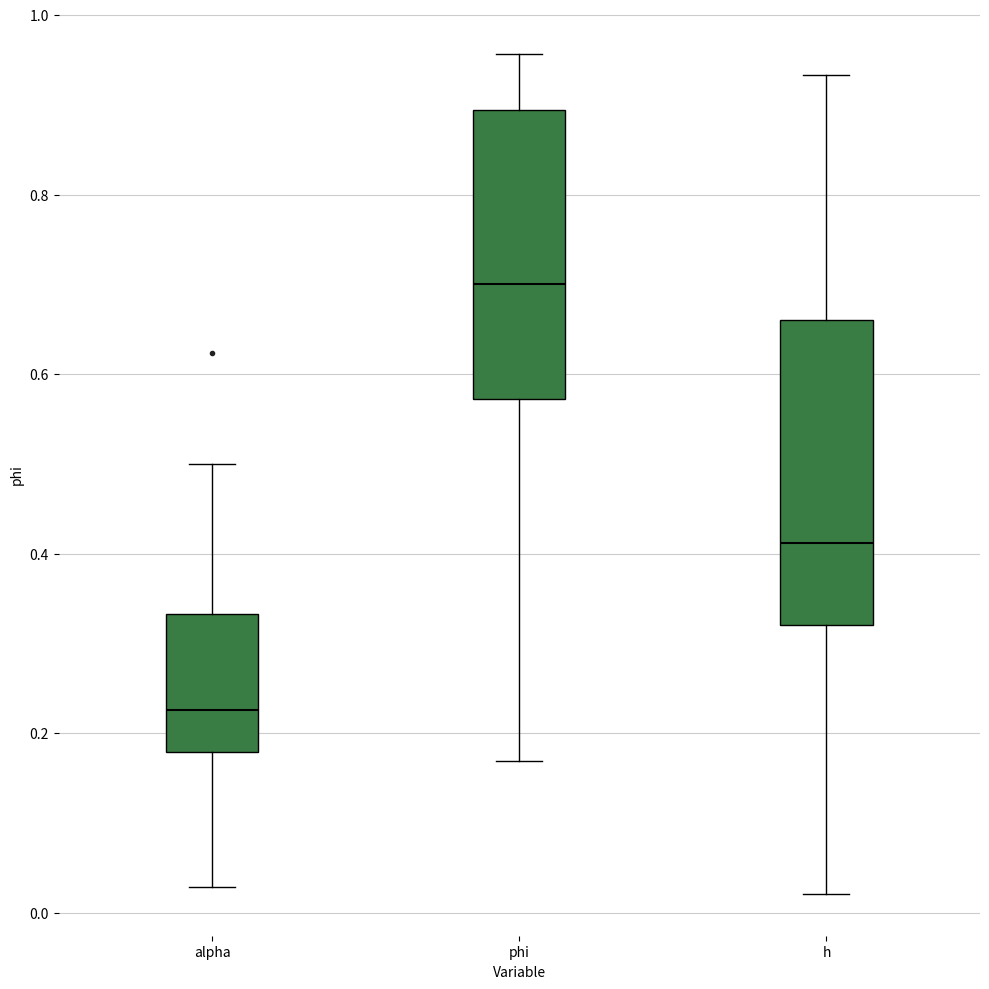

Reading left to right, transcribe this box plot: for each box, give where its median line is, the range the box spans, and where its two whiskers end, as read against the y-axis. The values are not printed on the chart, so give them approximately, as read against the axis.

alpha: median 0.22, box 0.18 to 0.34, whiskers 0.02 to 0.50
phi: median 0.70, box 0.58 to 0.90, whiskers 0.16 to 0.96
h: median 0.42, box 0.32 to 0.66, whiskers 0.02 to 0.94